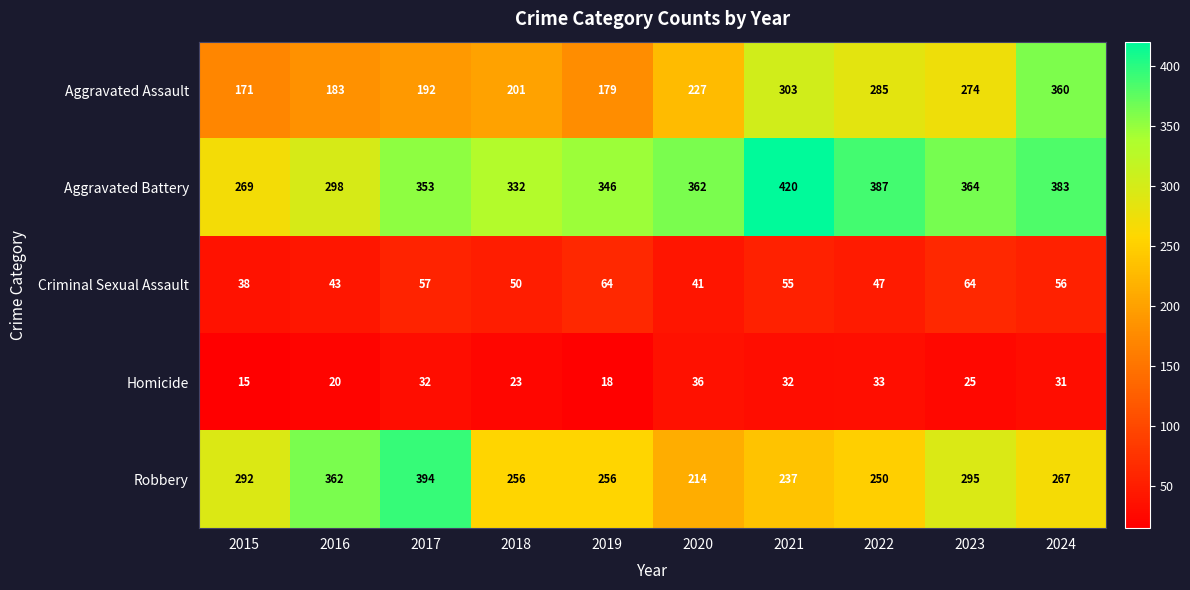

What is the maximum value shown in the chart?

420